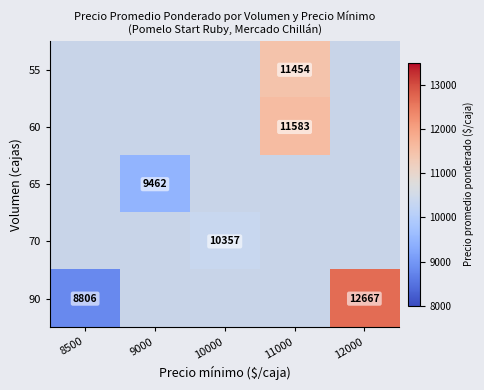

The value of 55 at 11000 is 11454.0. True or false?

True